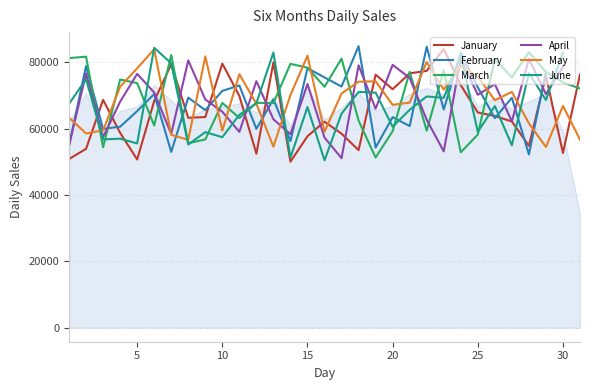

How many interior local valleys does the March series have?

10